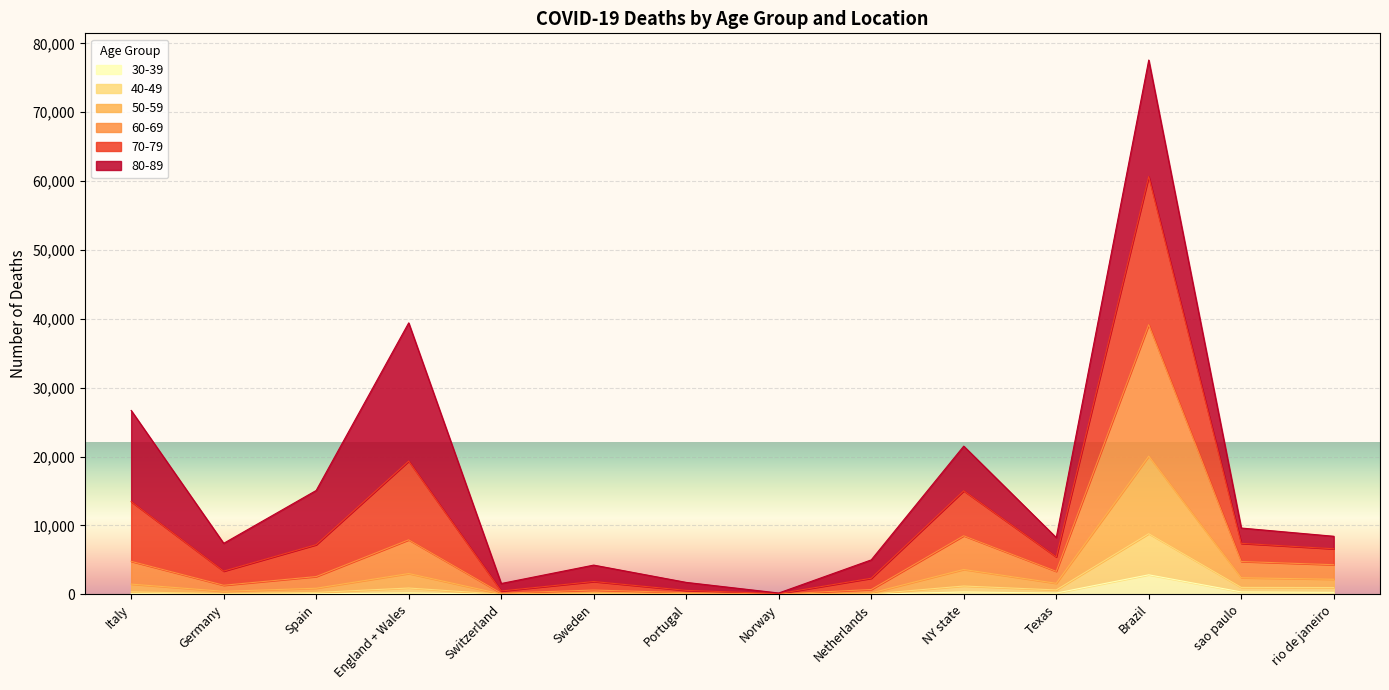

At which category is the sum across all series the highest?

Brazil